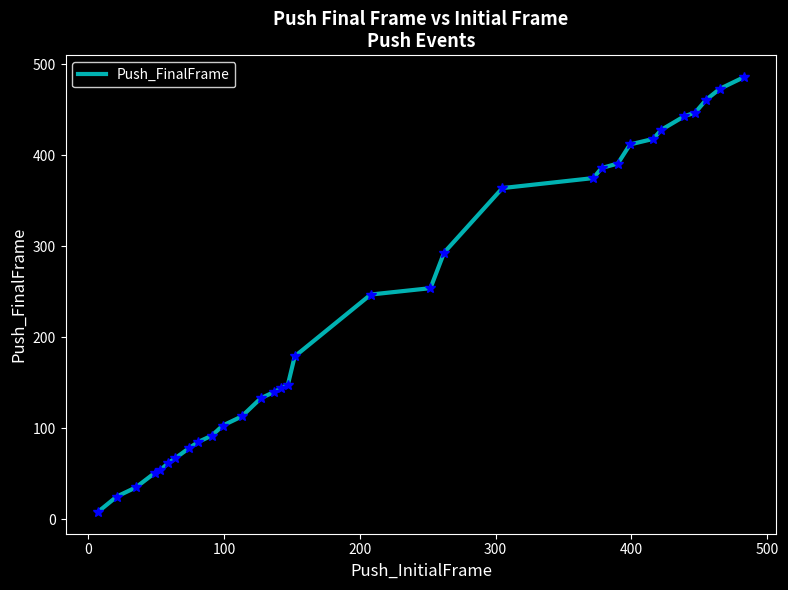

What is the difference between the maximum and minimum values?

478